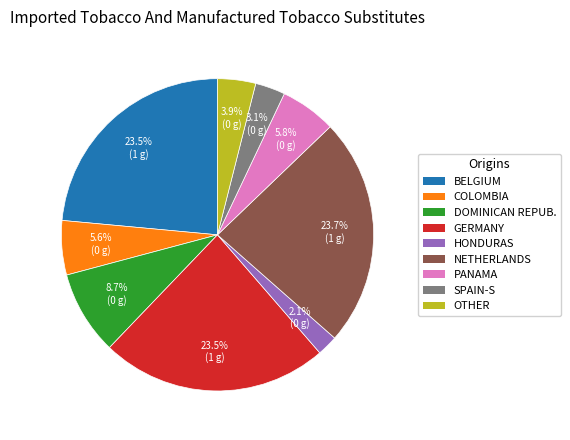

Is there any slice that represents more than half of the pie?

No